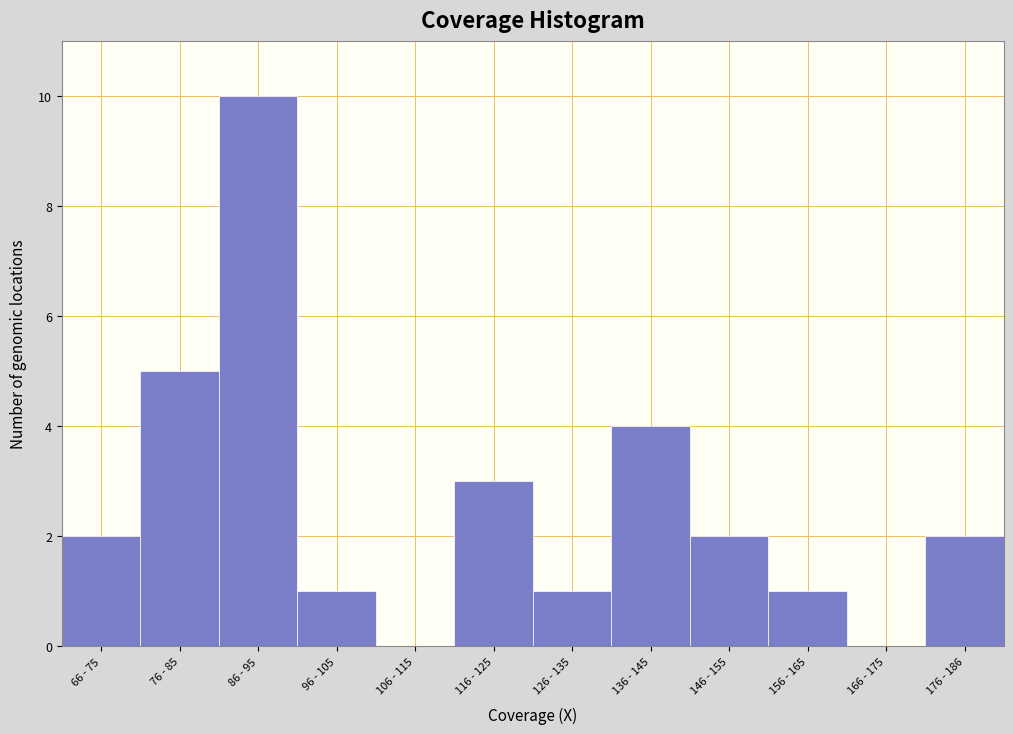

Reading left to right, extract all data points from this chart.

66 - 75=2	76 - 85=5	86 - 95=10	96 - 105=1	106 - 115=0	116 - 125=3	126 - 135=1	136 - 145=4	146 - 155=2	156 - 165=1	166 - 175=0	176 - 186=2